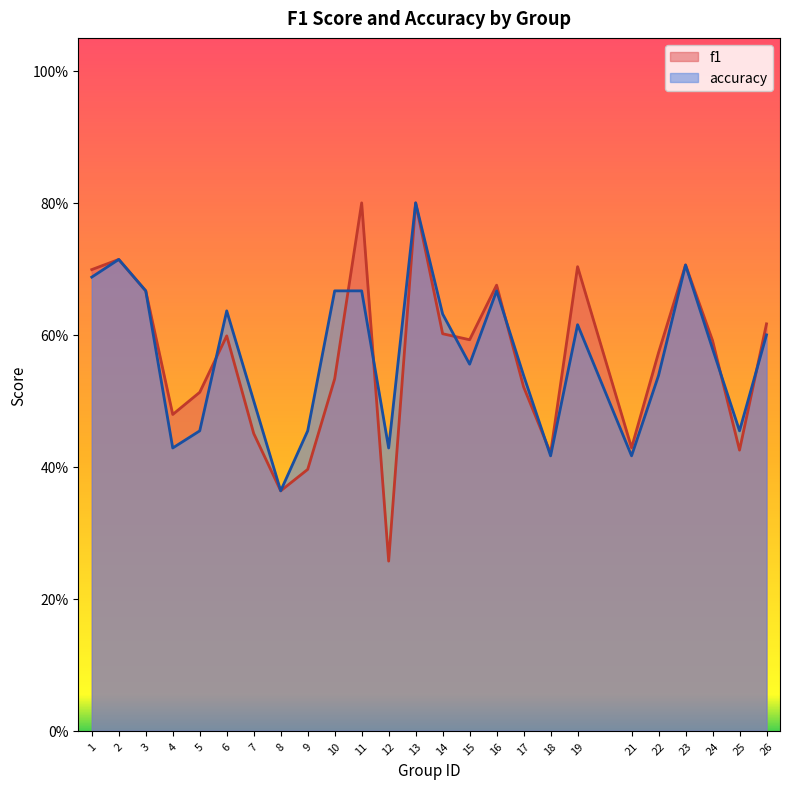

Which series changed the most between 4 and 7?

accuracy